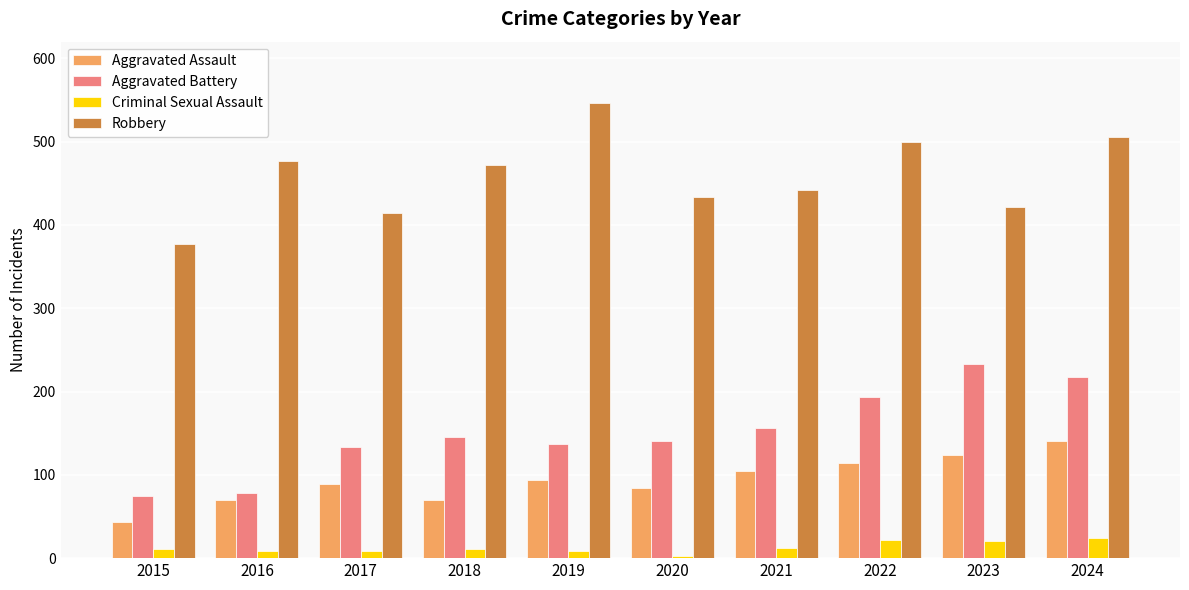

Which series changed the most between 2020 and 2024?

Aggravated Battery